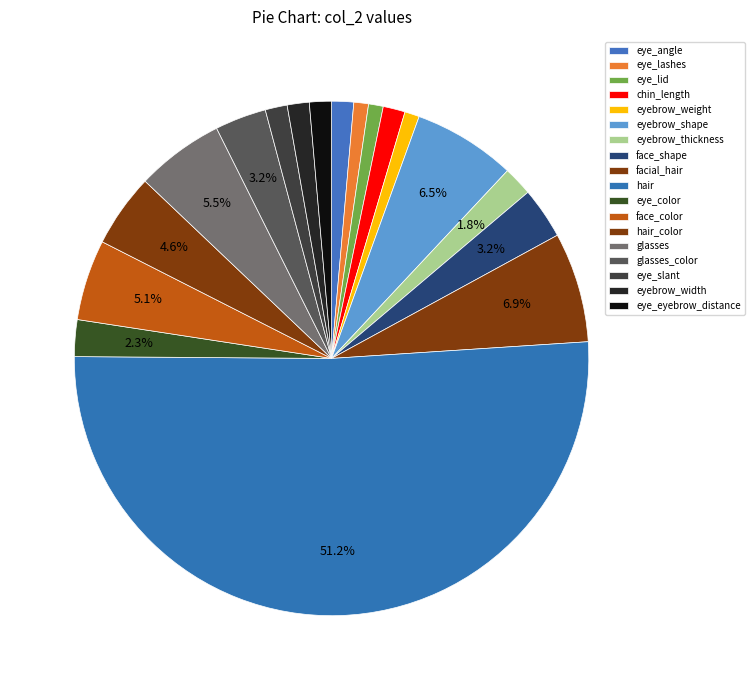

Count the number of slices in the pie.

18